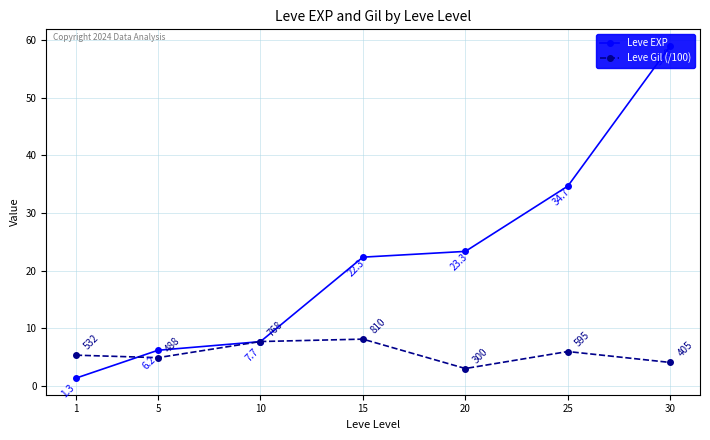

What is the spread (max minus min) of values at 15?

14.2